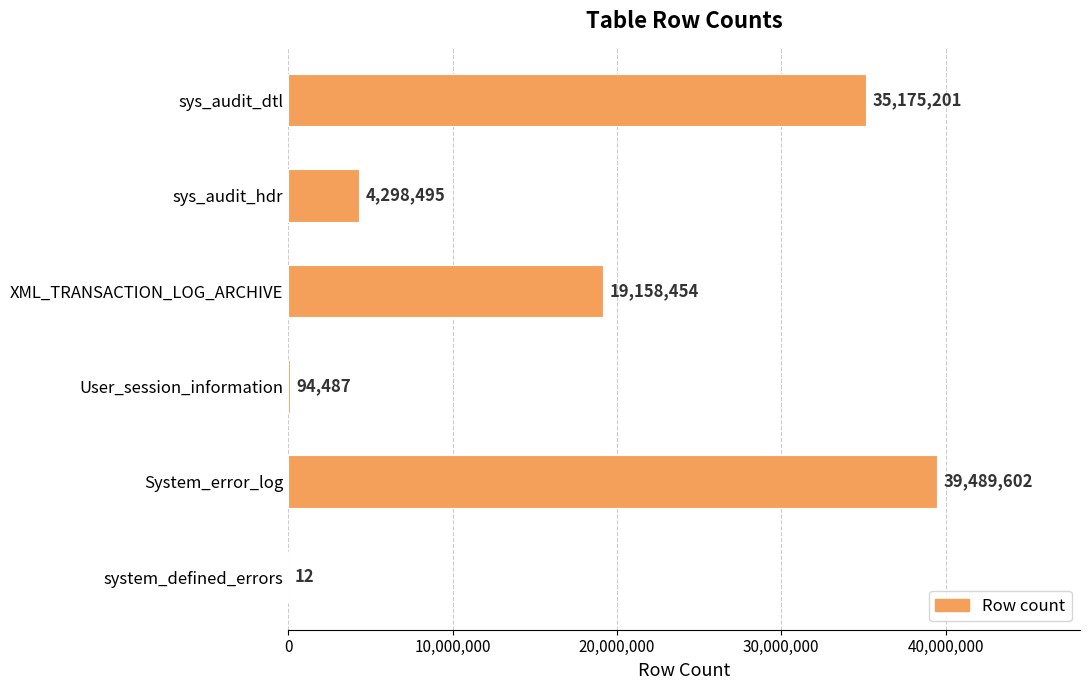

Reading top to bottom, list all the values displayed in this chart.

sys_audit_dtl=35175201	sys_audit_hdr=4298495	XML_TRANSACTION_LOG_ARCHIVE=19158454	User_session_information=94487	System_error_log=39489602	system_defined_errors=12